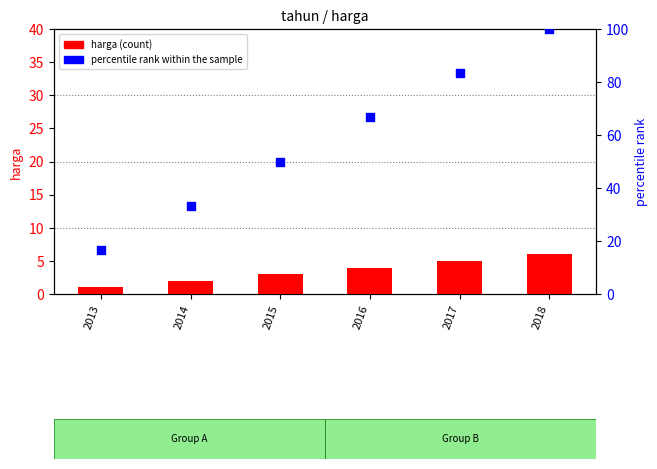

At how many categories does at least one series exceed 48?

4